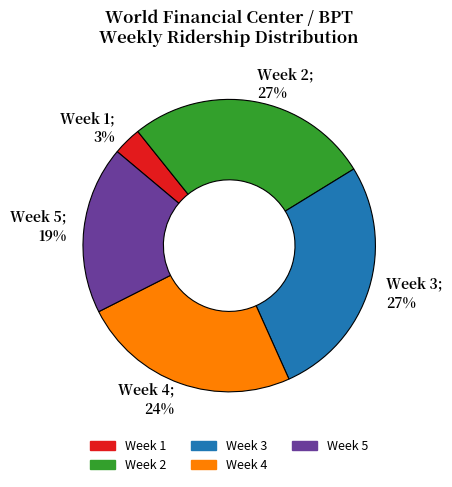

Is Week 5 the majority of the pie?

No